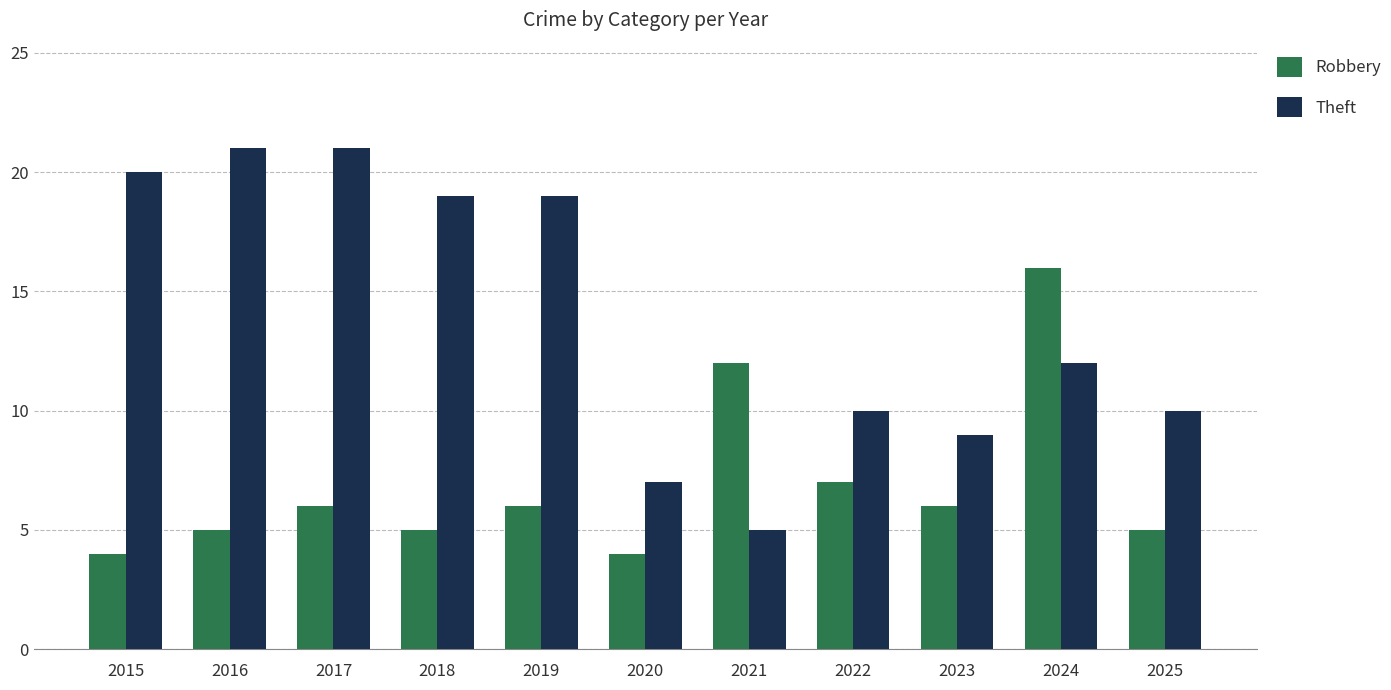

What is the lowest value of the Robbery series?

4